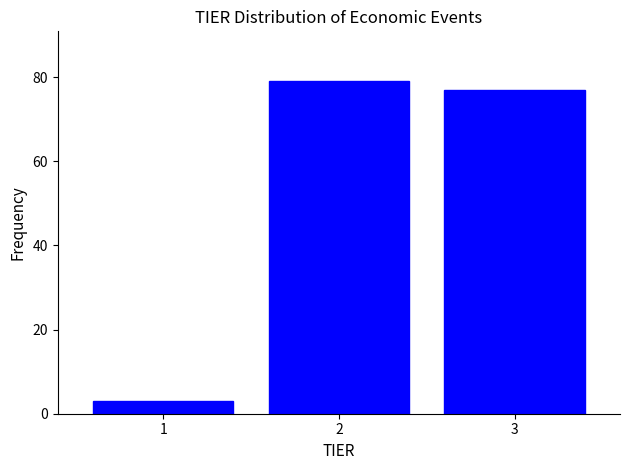

How tall is the bar that spans 0.5 to 1.5 on the x-axis? The values are not printed on the chart, so give them approximately, as read against the axis.

4